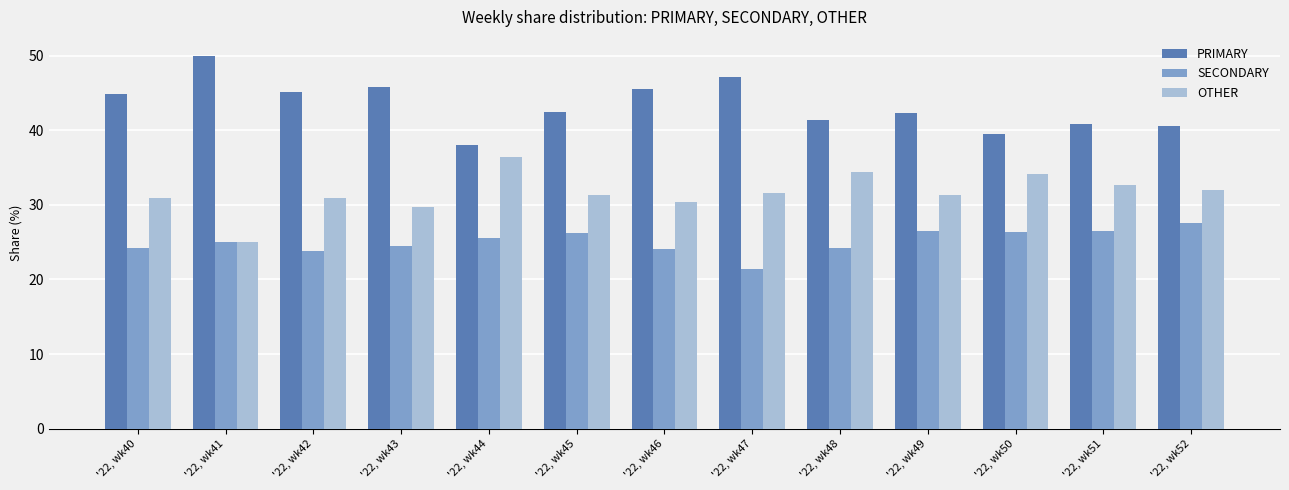

How many bars are there in total?

39